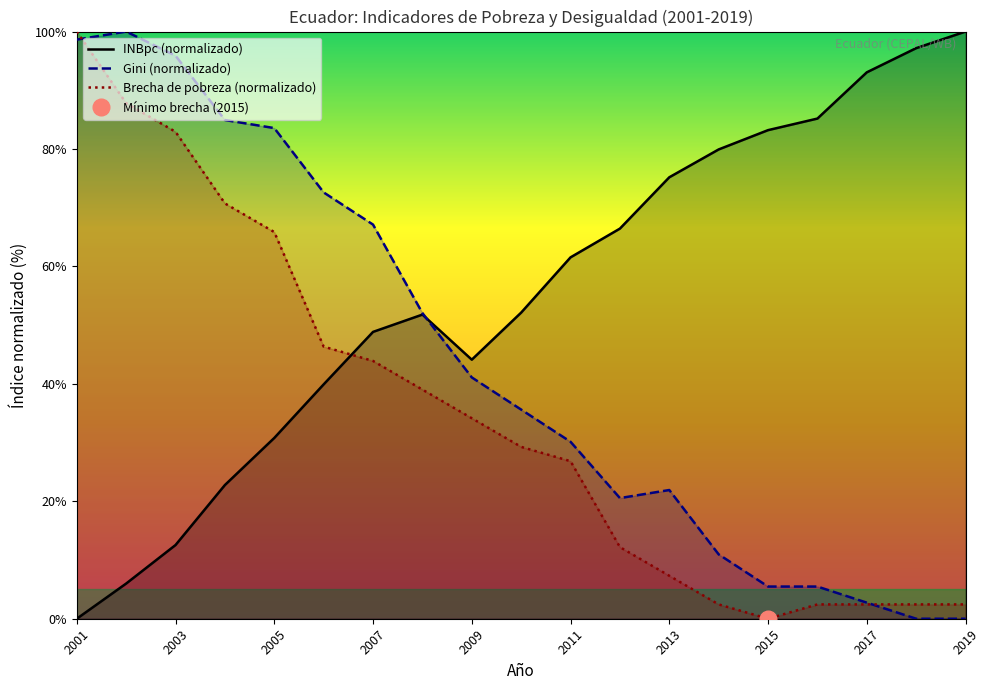

Reading left to right, list all the values displayed in this chart.

INBpc: 0.0	6.0	12.6	22.8	30.8	39.9	48.8	51.8	44.1	52.1	61.5	66.4	75.2	79.9	83.2	85.2	93.1	97.2	100.0
Gini: 98.6	100.0	95.9	84.9	83.6	72.6	67.1	52.1	41.1	35.6	30.1	20.5	21.9	11.0	5.5	5.5	2.7	0.0	0.0
Brecha de pobreza: 100.0	87.8	82.9	70.7	65.9	46.3	43.9	39.0	34.1	29.3	26.8	12.2	7.3	2.4	0.0	2.4	2.4	2.4	2.4